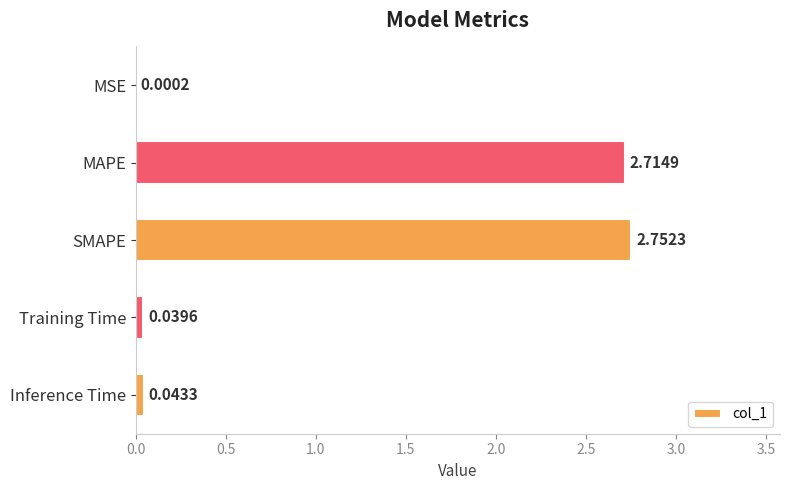

Count the number of data series in this chart.

1